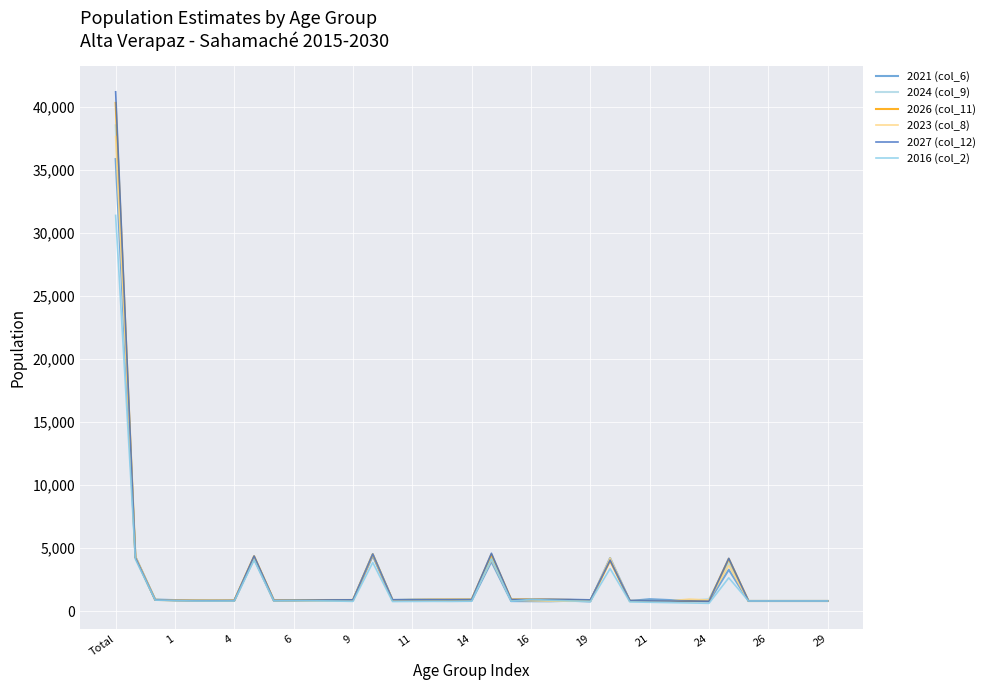

In 2021 (col_6), how many points are lower than both neighbors (excluding endpoints)?

7